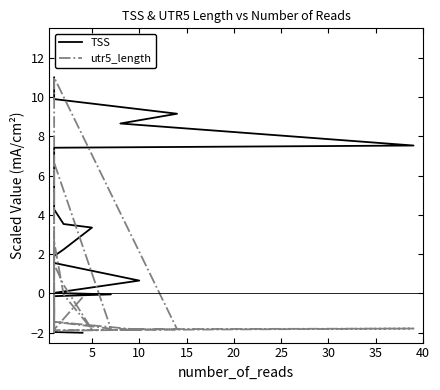

Which series ends up on top after the final intersection of TSS and utr5_length?

TSS